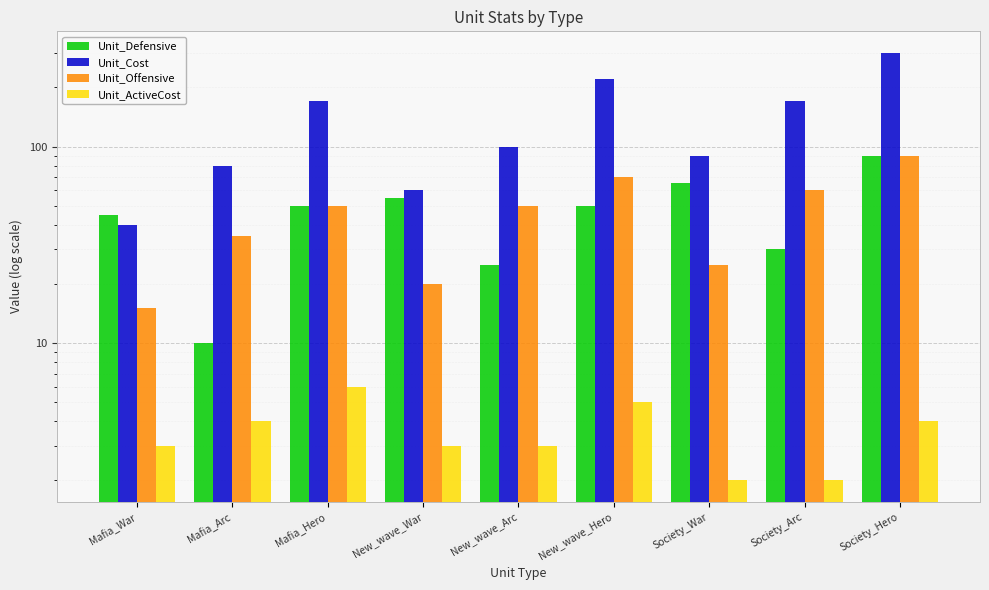

Reading right to left, transcribe all the data shown in this chart.

Unit_Defensive: 90	30	65	50	25	55	50	10	45
Unit_Cost: 300	170	90	220	100	60	170	80	40
Unit_Offensive: 90	60	25	70	50	20	50	35	15
Unit_ActiveCost: 4	2	2	5	3	3	6	4	3